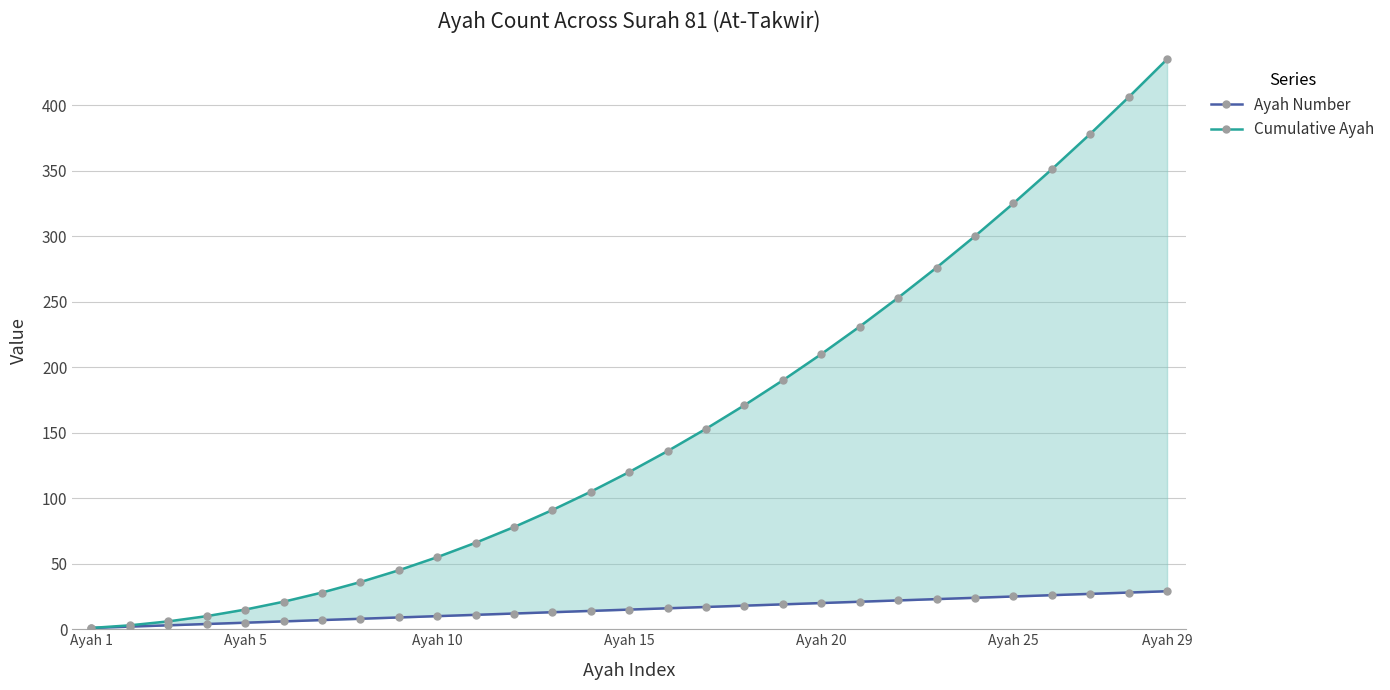

List the series in order of their peak value, lowest first.

Ayah Number, Cumulative Ayah